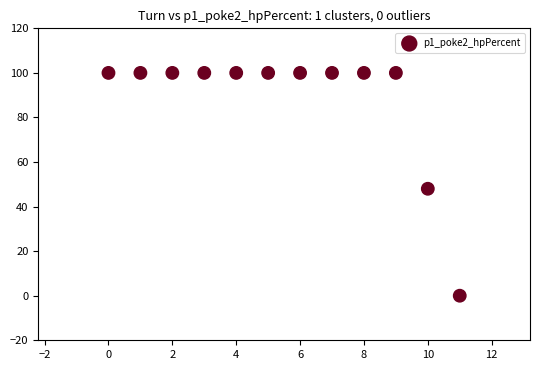

What Y value in the scatter plot is closest to 50?

48